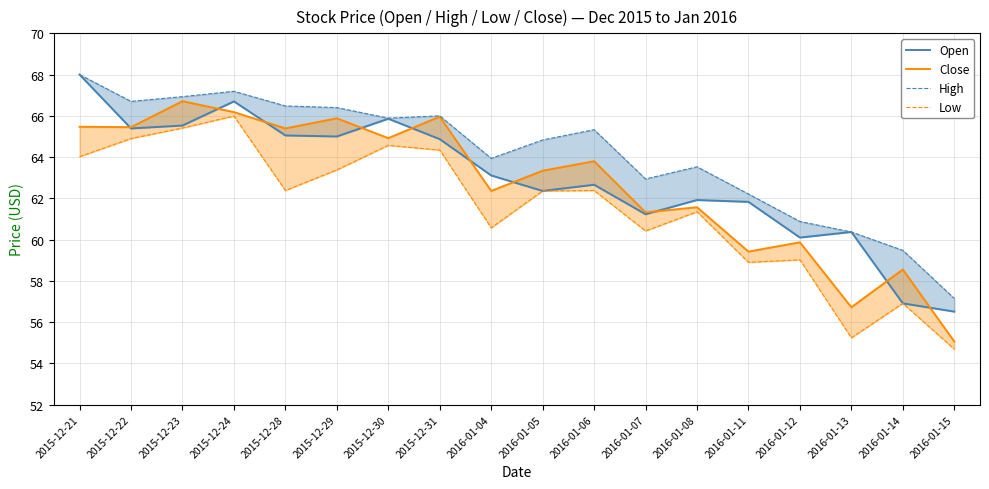

At which category does Low reach its first local peak?

2015-12-24